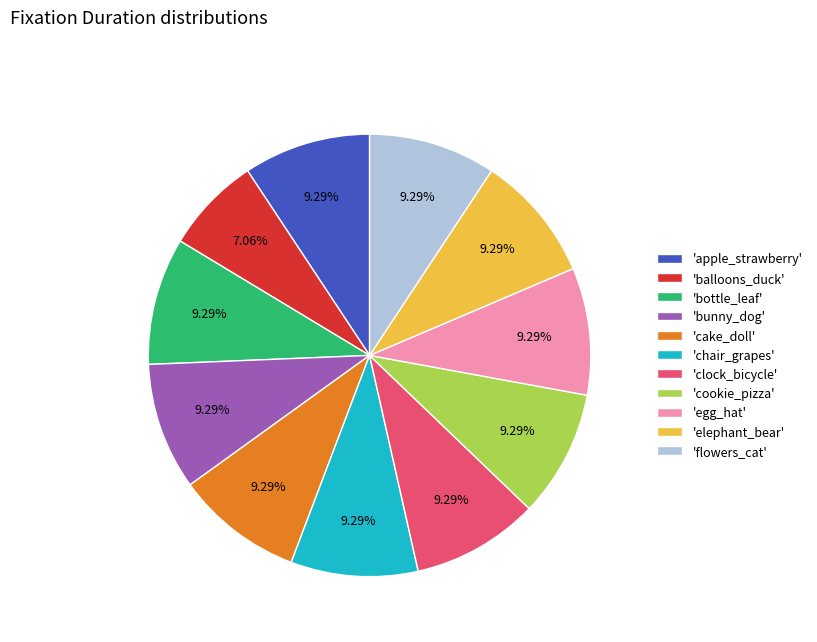

Count the number of slices in the pie.

11